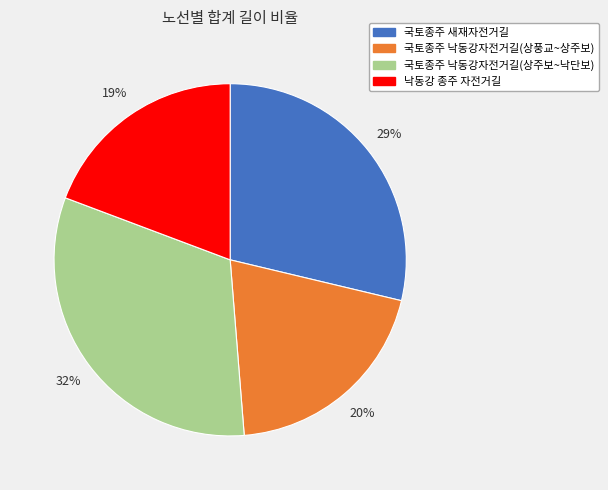

Is there any slice that represents more than half of the pie?

No